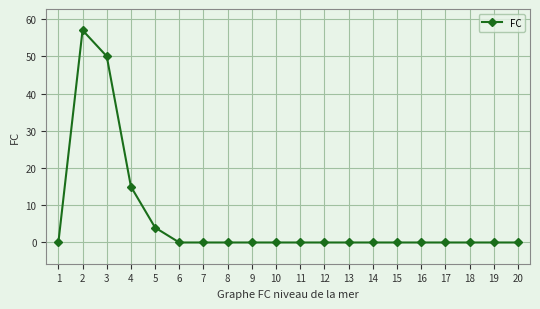

At which label is the value closest to 28?

4